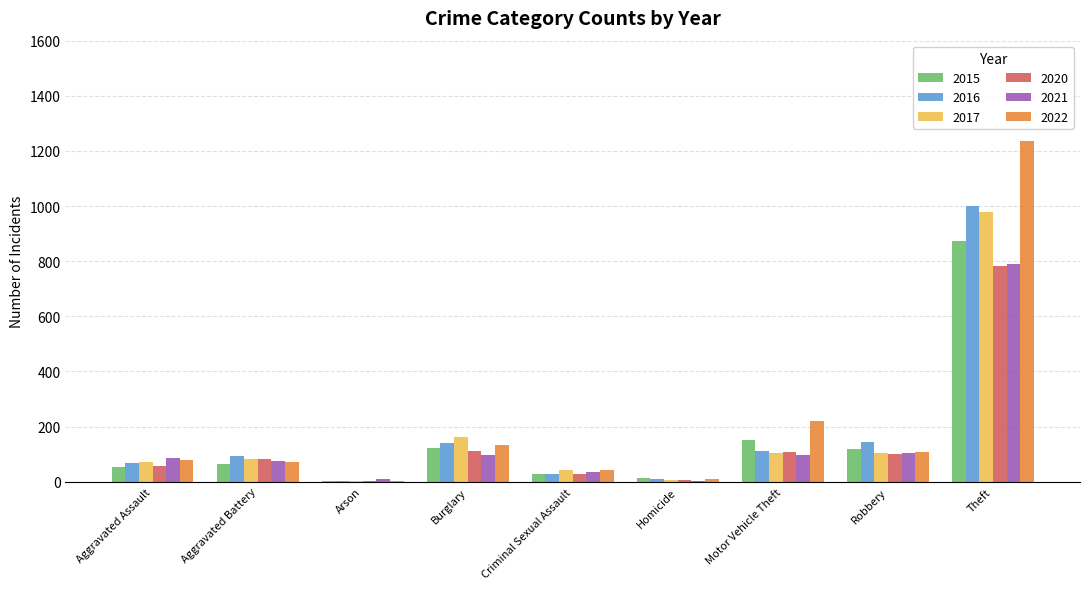

What is the average value of the 2017 series?

173